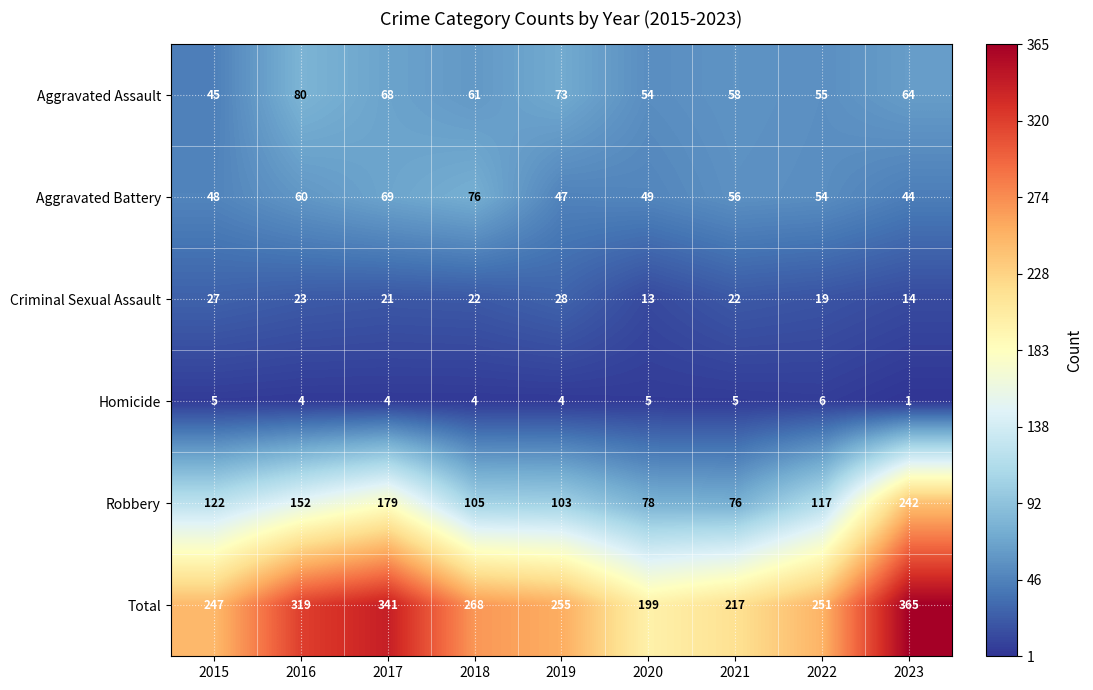

What is the difference between the Aggravated Assault values at 2019 and 2018?

12